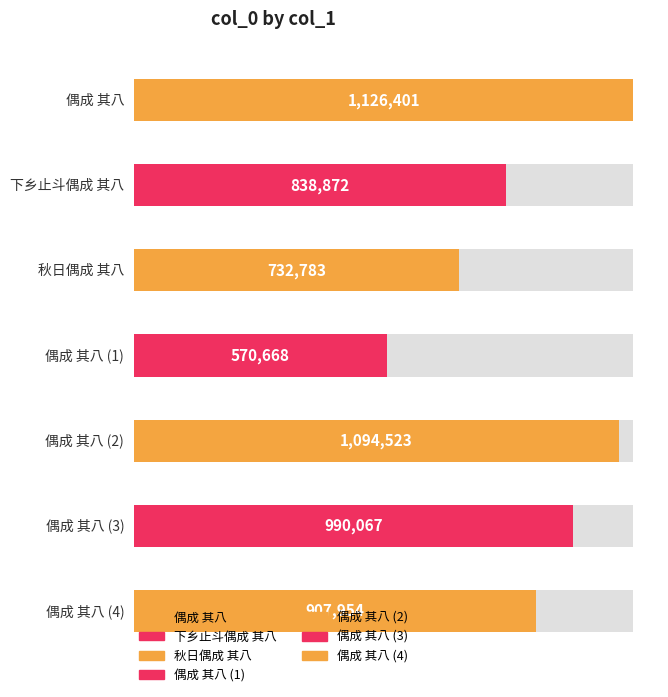

Does the chart contain any negative values?

No